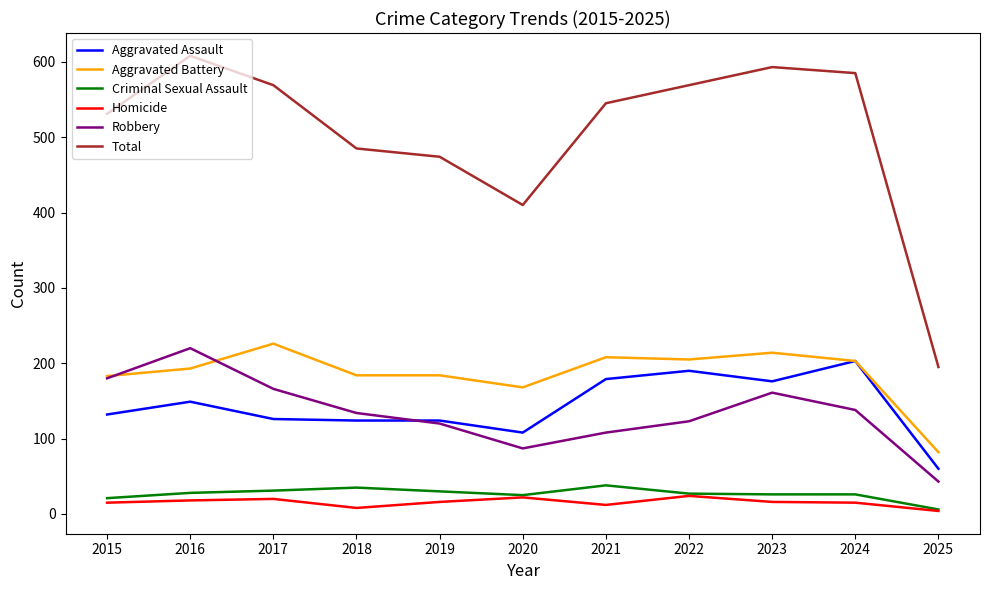

Which series has the largest total across all categories?

Total